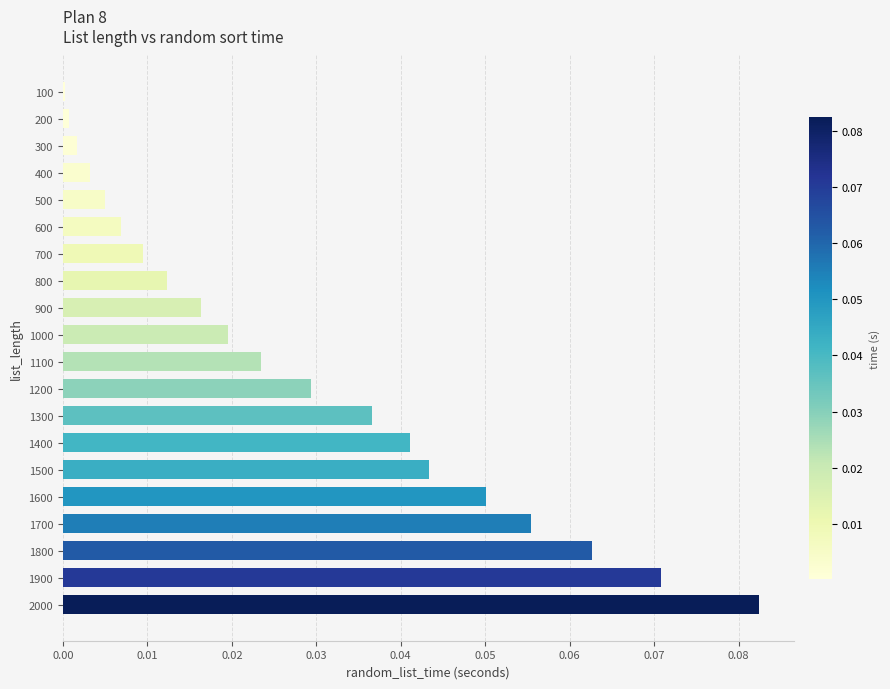

What is the sum of all values?

0.6